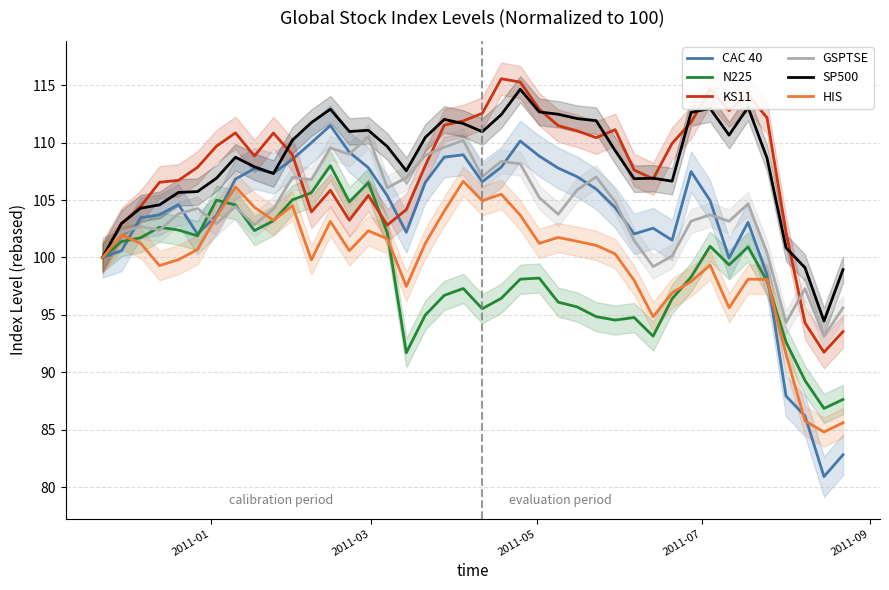

What is the maximum value for GSPTSE?

110.5